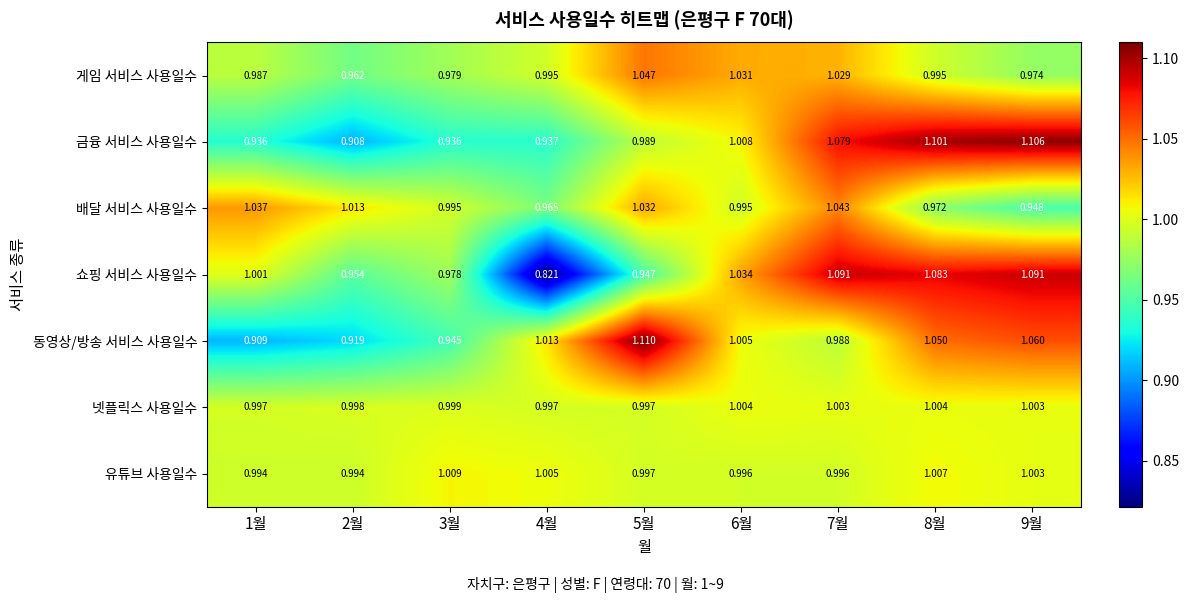

Which category has the highest value across all series?

5월